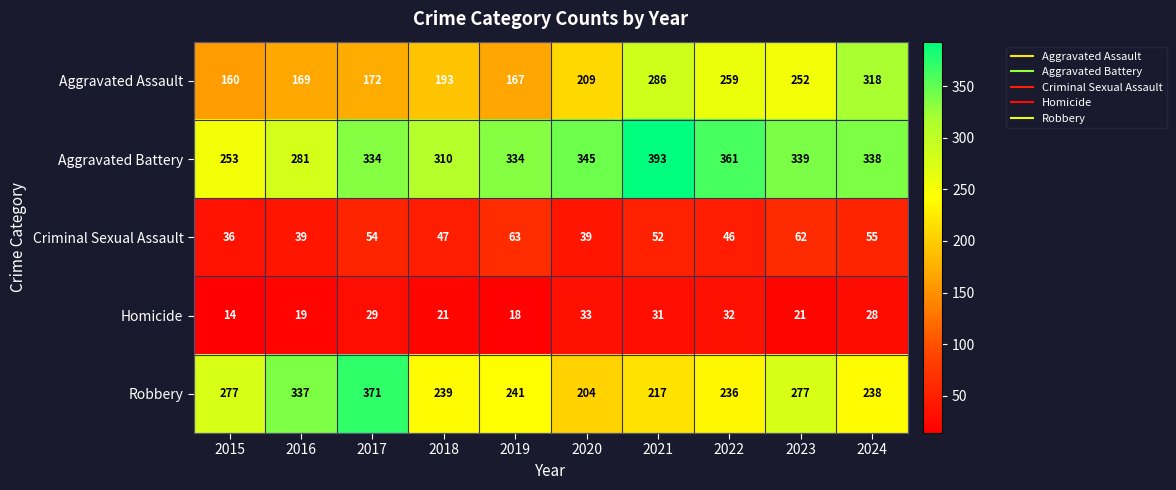

What value does the Homicide series have at 2022?

32